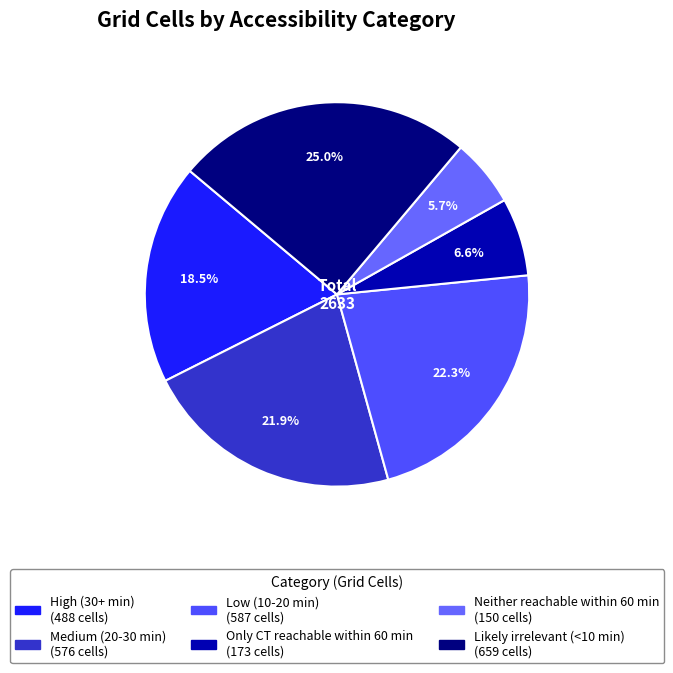

Is the sum of Low (10-20 min) and Likely irrelevant (<10 min) greater than half?

No